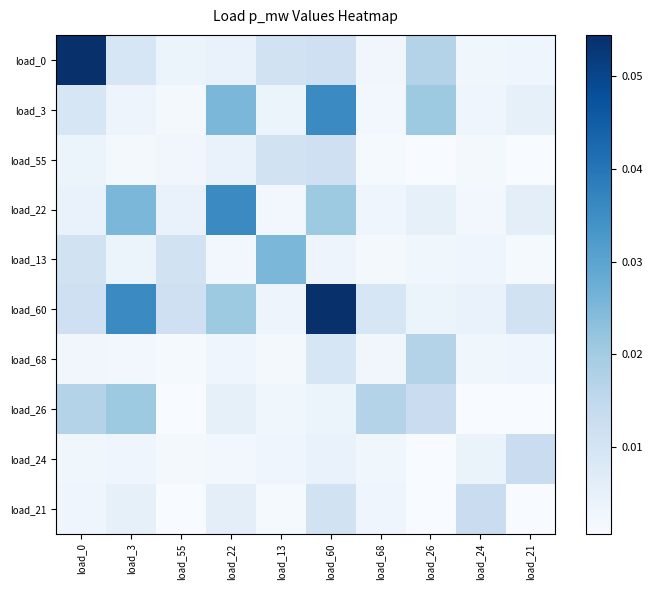

Reading right to left, transcribe all the data shown in this chart.

load_0: load_21=0.0	load_24=0.0	load_26=0.0	load_68=0.0	load_60=0.0	load_13=0.0	load_22=0.0	load_55=0.0	load_3=0.0	load_0=0.1
load_3: load_21=0.0	load_24=0.0	load_26=0.0	load_68=0.0	load_60=0.0	load_13=0.0	load_22=0.0	load_55=0.0	load_3=0.0	load_0=0.0
load_55: load_21=0.0	load_24=0.0	load_26=0.0	load_68=0.0	load_60=0.0	load_13=0.0	load_22=0.0	load_55=0.0	load_3=0.0	load_0=0.0
load_22: load_21=0.0	load_24=0.0	load_26=0.0	load_68=0.0	load_60=0.0	load_13=0.0	load_22=0.0	load_55=0.0	load_3=0.0	load_0=0.0
load_13: load_21=0.0	load_24=0.0	load_26=0.0	load_68=0.0	load_60=0.0	load_13=0.0	load_22=0.0	load_55=0.0	load_3=0.0	load_0=0.0
load_60: load_21=0.0	load_24=0.0	load_26=0.0	load_68=0.0	load_60=0.1	load_13=0.0	load_22=0.0	load_55=0.0	load_3=0.0	load_0=0.0
load_68: load_21=0.0	load_24=0.0	load_26=0.0	load_68=0.0	load_60=0.0	load_13=0.0	load_22=0.0	load_55=0.0	load_3=0.0	load_0=0.0
load_26: load_21=0.0	load_24=0.0	load_26=0.0	load_68=0.0	load_60=0.0	load_13=0.0	load_22=0.0	load_55=0.0	load_3=0.0	load_0=0.0
load_24: load_21=0.0	load_24=0.0	load_26=0.0	load_68=0.0	load_60=0.0	load_13=0.0	load_22=0.0	load_55=0.0	load_3=0.0	load_0=0.0
load_21: load_21=0.0	load_24=0.0	load_26=0.0	load_68=0.0	load_60=0.0	load_13=0.0	load_22=0.0	load_55=0.0	load_3=0.0	load_0=0.0